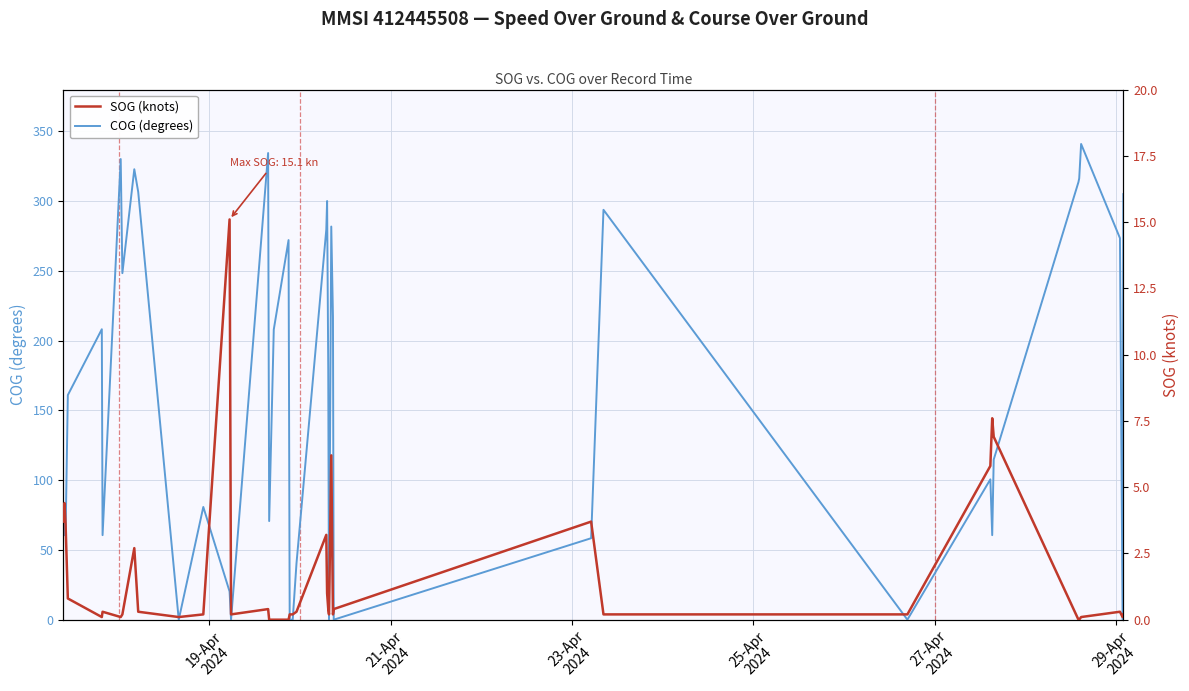

After their last crossing, which series has the higher values: COG (degrees) or SOG (knots)?

COG (degrees)